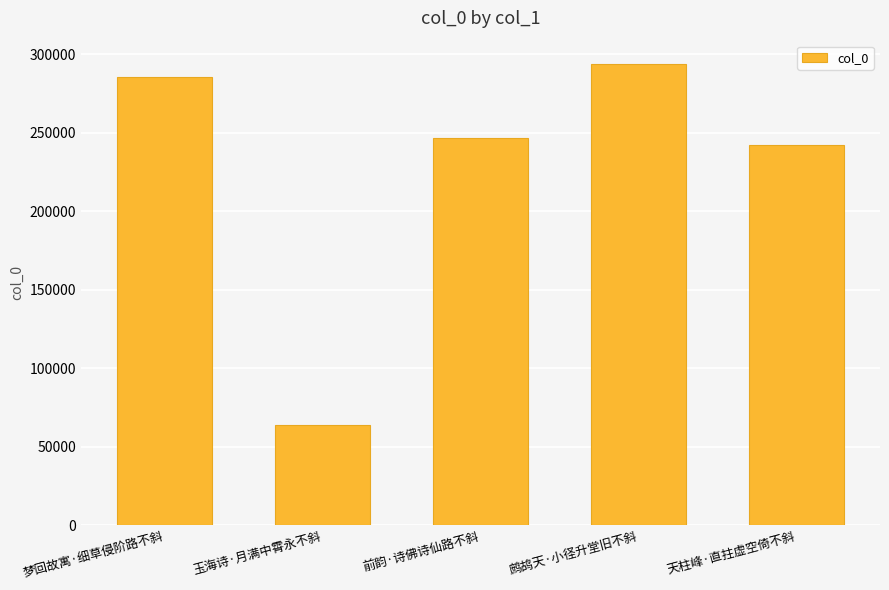

How many bars are there in total?

5